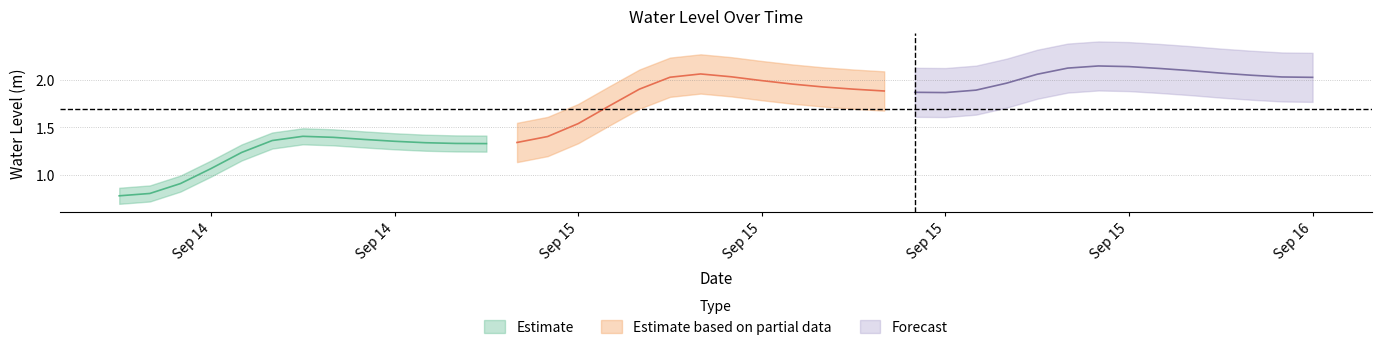

Reading left to right, transcribe all the data shown in this chart.

2025-09-14 12:00:00=0.8	2025-09-14 13:00:00=0.8	2025-09-14 14:00:00=0.9	2025-09-14 15:00:00=1.1	2025-09-14 16:00:00=1.2	2025-09-14 17:00:00=1.4	2025-09-14 18:00:00=1.4	2025-09-14 19:00:00=1.4	2025-09-14 20:00:00=1.4	2025-09-14 21:00:00=1.4	2025-09-14 22:00:00=1.3	2025-09-14 23:00:00=1.3	2025-09-15 00:00:00=1.3	2025-09-15 01:00:00=1.3	2025-09-15 02:00:00=1.4	2025-09-15 03:00:00=1.5	2025-09-15 04:00:00=1.7	2025-09-15 05:00:00=1.9	2025-09-15 06:00:00=2.0	2025-09-15 07:00:00=2.1	2025-09-15 08:00:00=2.0	2025-09-15 09:00:00=2.0	2025-09-15 10:00:00=2.0	2025-09-15 11:00:00=1.9	2025-09-15 12:00:00=1.9	2025-09-15 13:00:00=1.9	2025-09-15 14:00:00=1.9	2025-09-15 15:00:00=1.9	2025-09-15 16:00:00=1.9	2025-09-15 17:00:00=2.0	2025-09-15 18:00:00=2.1	2025-09-15 19:00:00=2.1	2025-09-15 20:00:00=2.1	2025-09-15 21:00:00=2.1	2025-09-15 22:00:00=2.1	2025-09-15 23:00:00=2.1	2025-09-16 00:00:00=2.1	2025-09-16 01:00:00=2.0	2025-09-16 02:00:00=2.0	2025-09-16 03:00:00=2.0